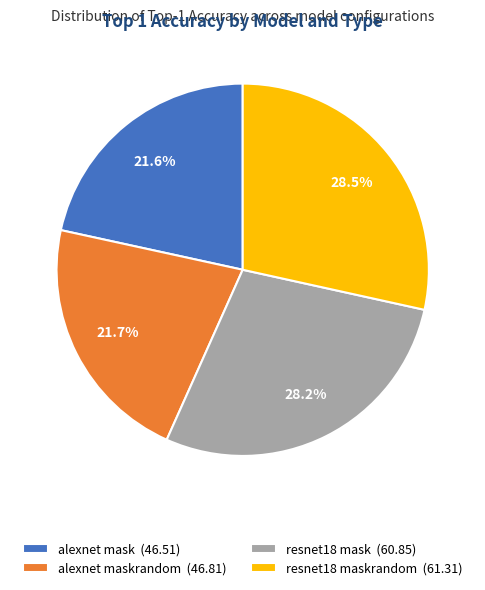

Is there a majority slice in this chart?

No